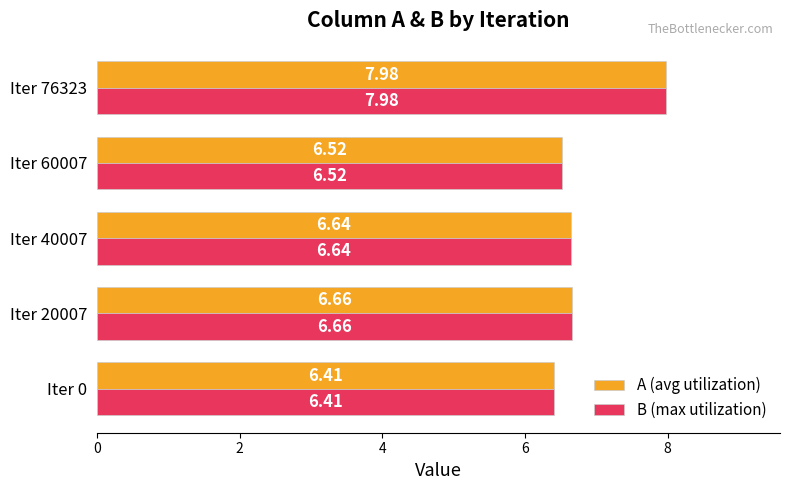

What is the average value of the A (avg utilization) series?

6.8